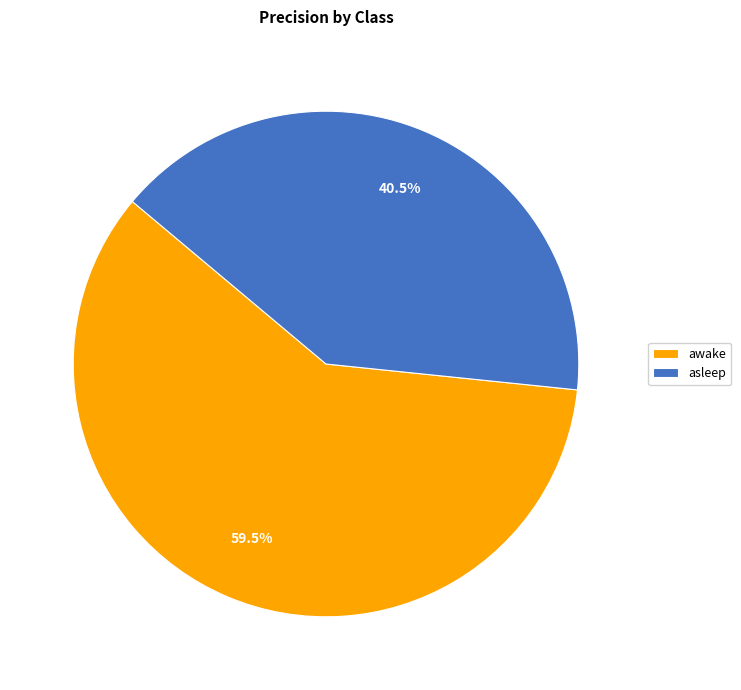

Between asleep and awake, which is larger?

awake